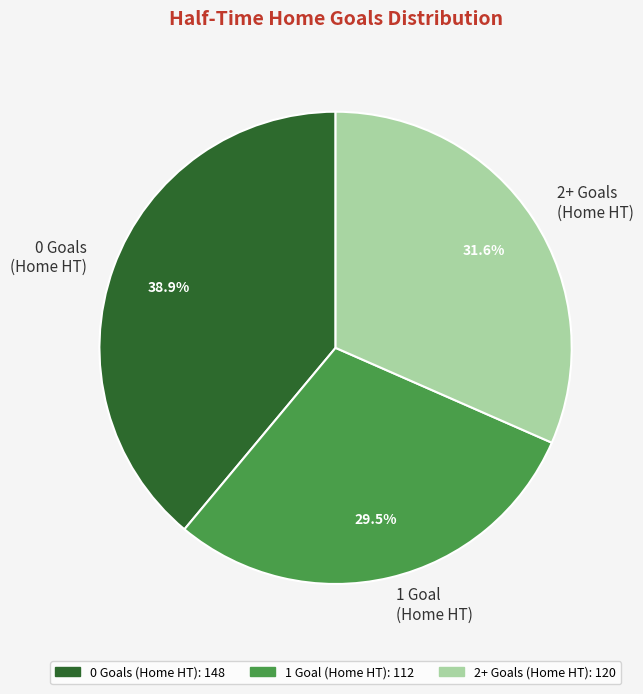

Which slice is the smallest?

1 Goal (Home HT)